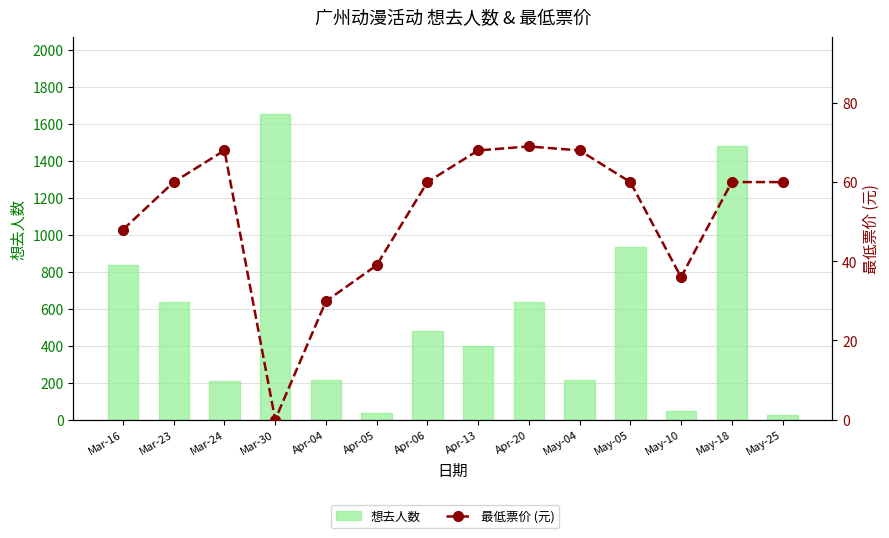

Reading right to left, extract all data points from this chart.

想去人数: 26.0	1481.0	49.0	935.0	216.0	637.0	398.0	477.0	36.0	212.0	1655.0	210.0	635.0	834.0
最低票价 (元): 60.0	60.0	36.0	60.0	68.0	69.0	68.0	60.0	39.0	29.9	0.0	68.0	60.0	48.0